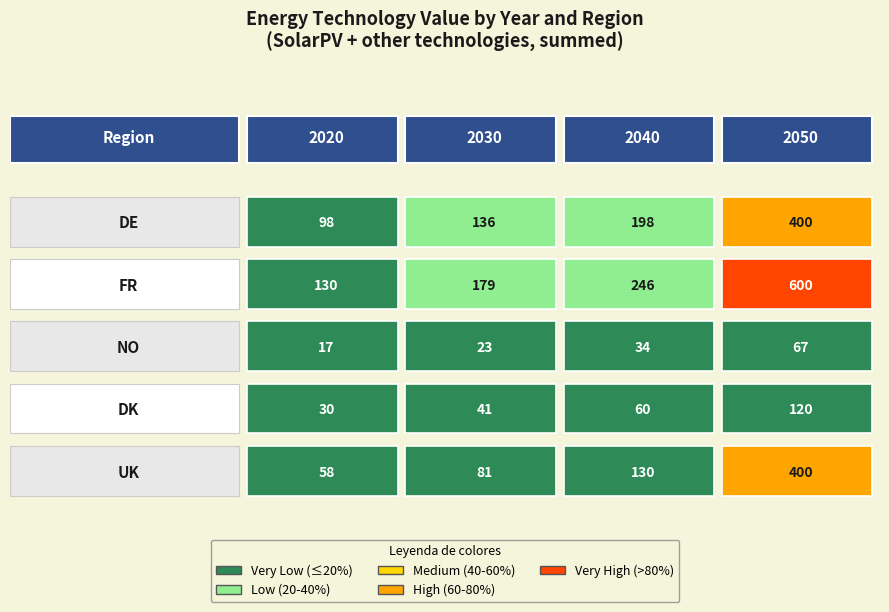

Reading right to left, what are all the values shown in this chart?

DE: 2050=400	2040=198	2030=136	2020=98
FR: 2050=600	2040=246	2030=179	2020=130
NO: 2050=67	2040=34	2030=23	2020=17
DK: 2050=120	2040=60	2030=41	2020=30
UK: 2050=400	2040=130	2030=81	2020=58